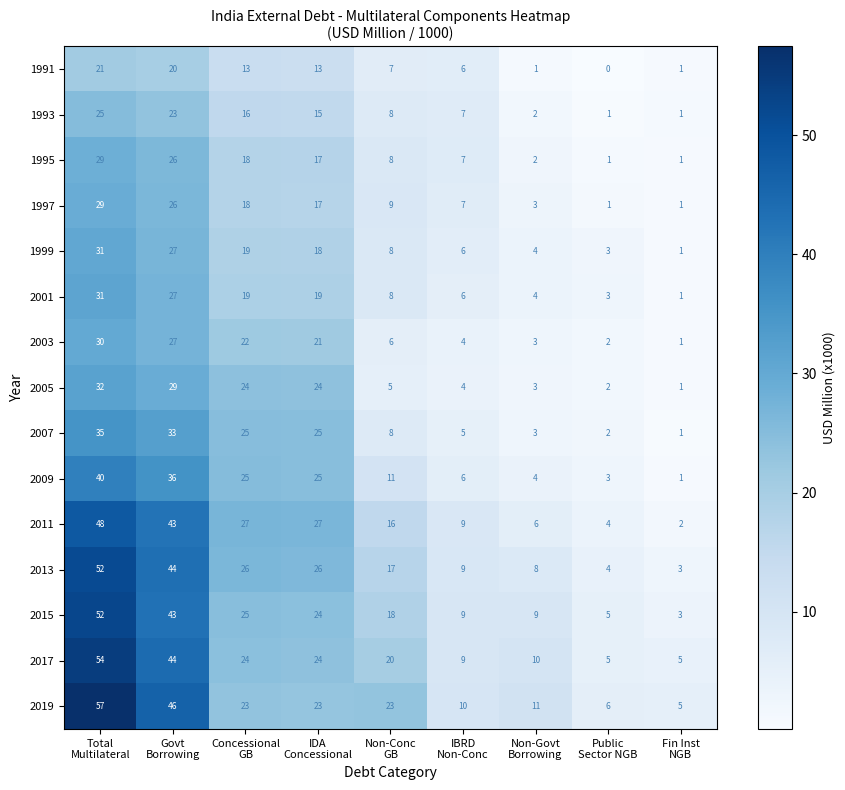

Which series has the widest spread of values?

2019